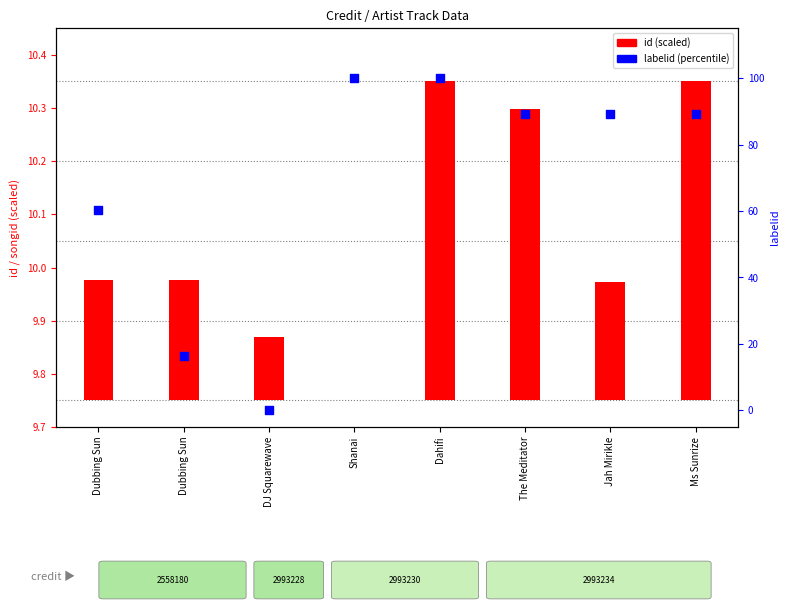

Which series has the largest total across all categories?

labelid (percentile)